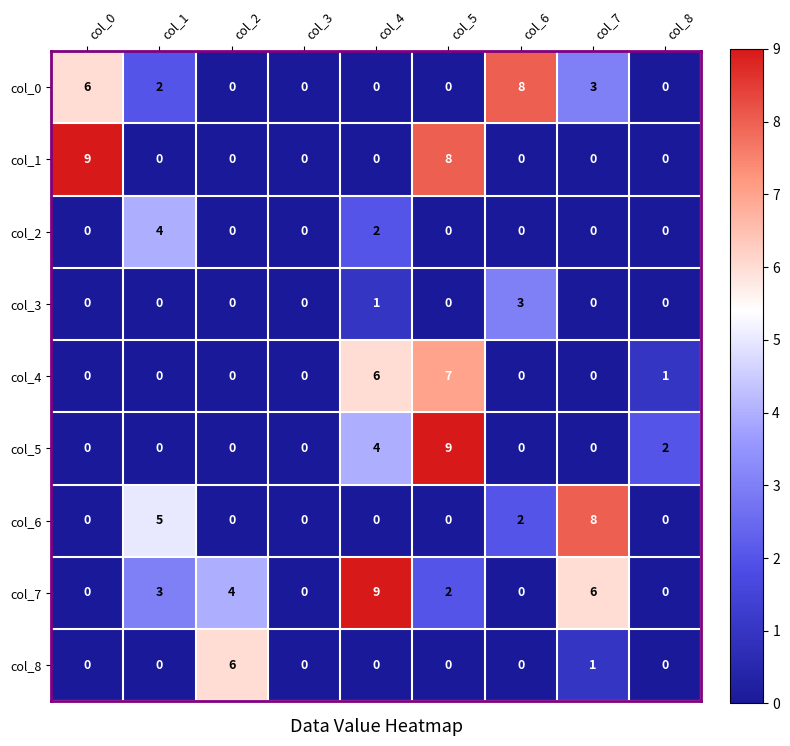

What is the spread (max minus min) of values at col_5?

9